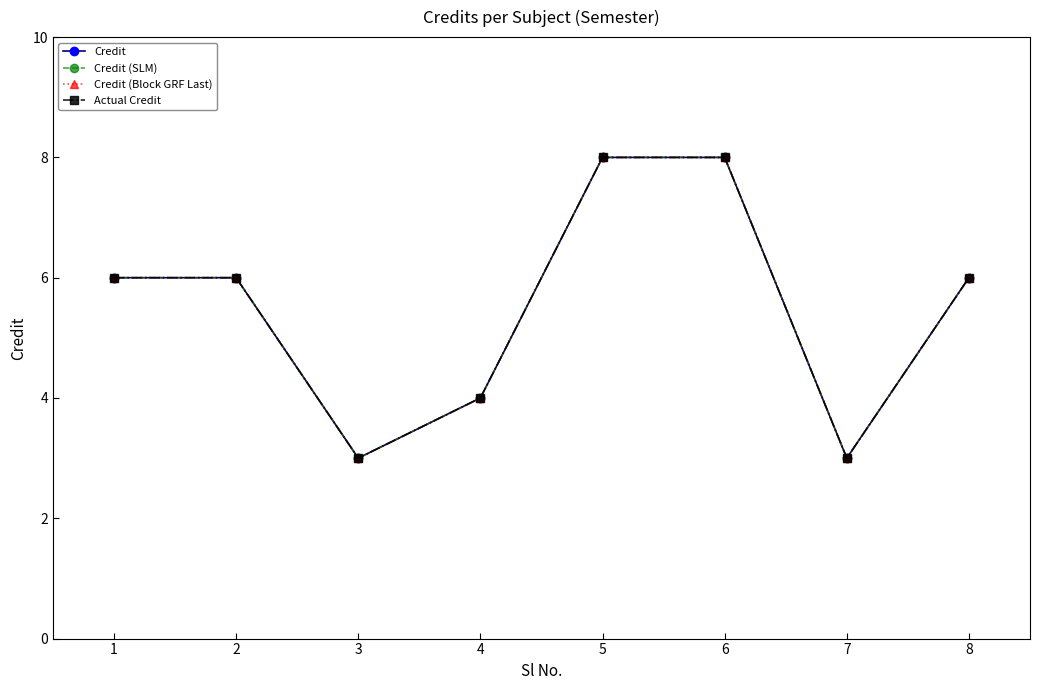

Is it true that Credit (SLM) equals 6 at 8?

True